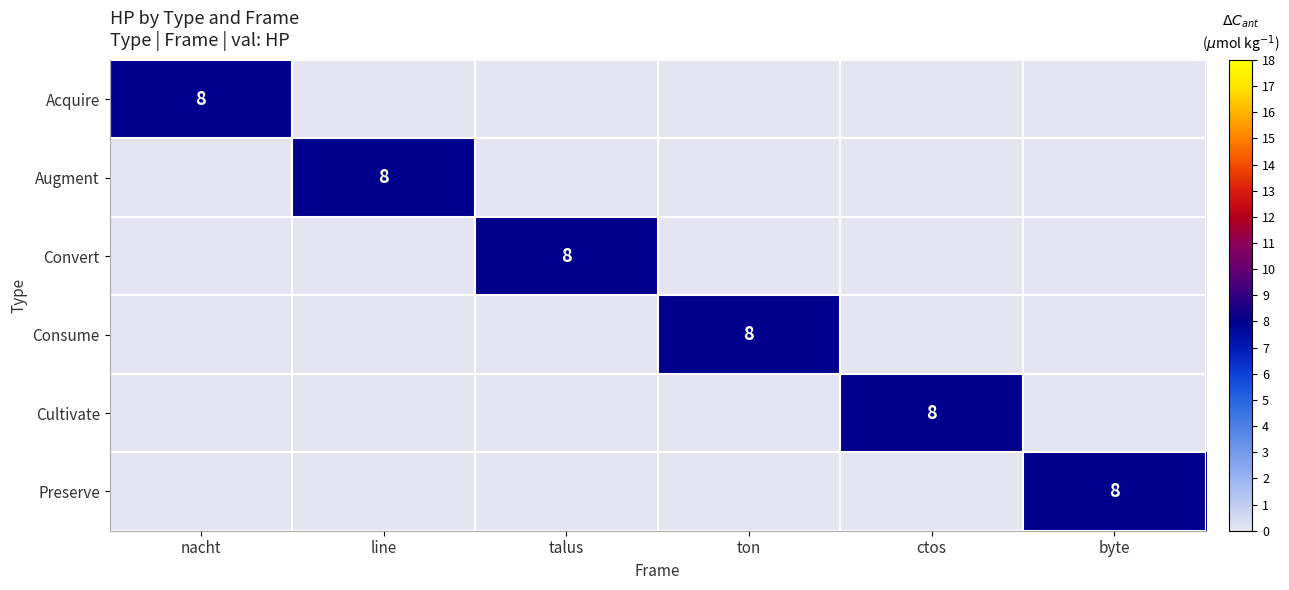

The Cultivate series shows 8 at ctos. True or false?

True